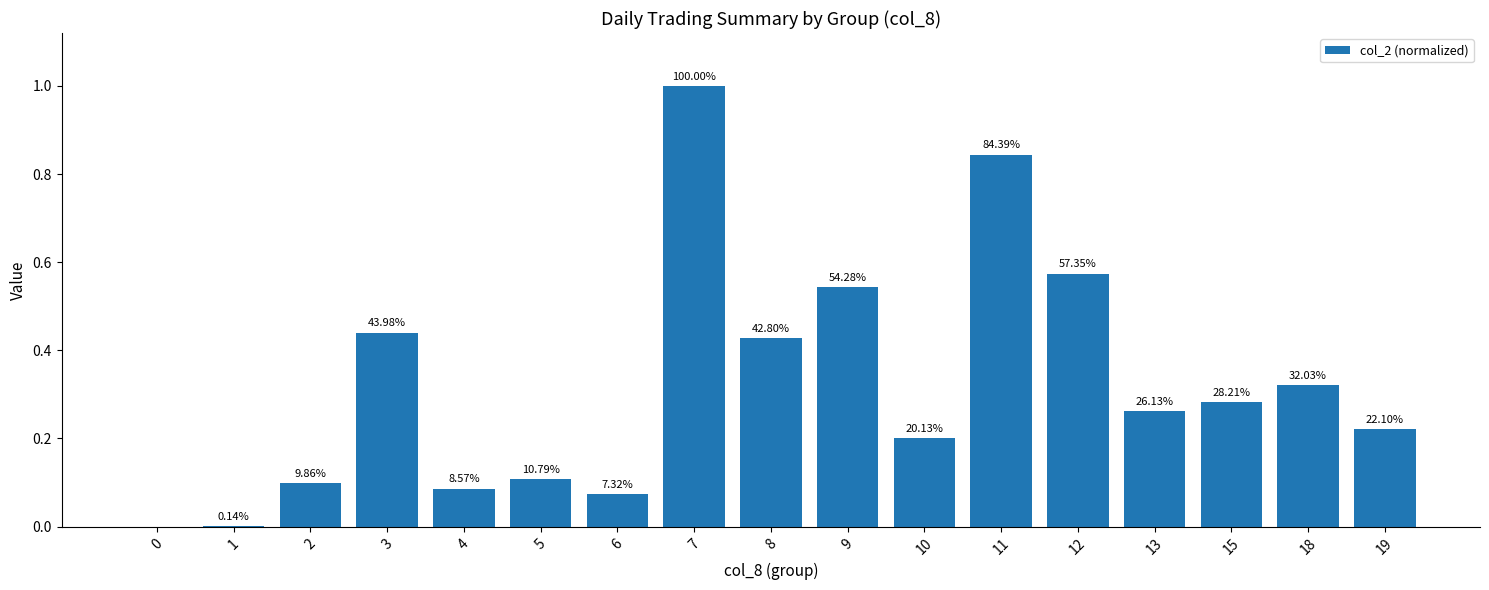

Are the bars grouped side by side (vs. stacked)?

No